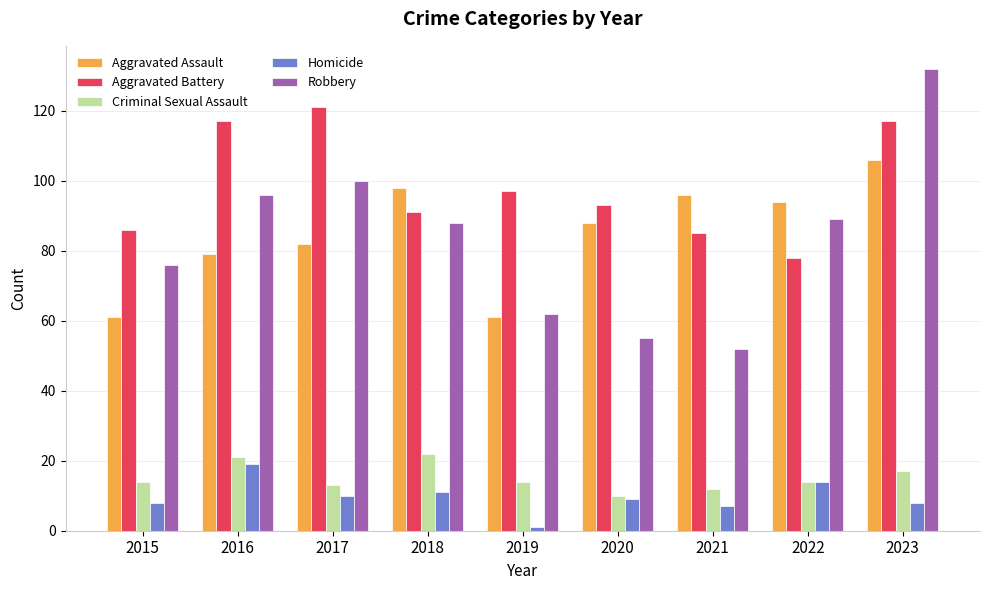

Is the value of Homicide at 2017 greater than the value of Aggravated Battery at 2018?

No